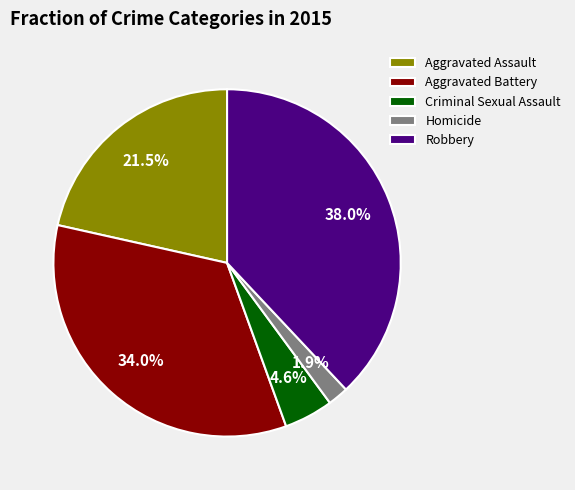

Does Aggravated Battery account for over 50% of the chart?

No